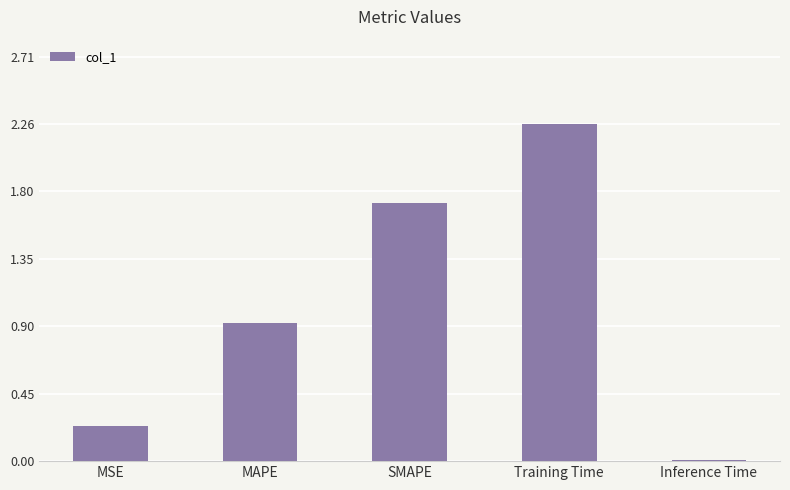

What is the change in value from MSE to MAPE?

+0.7